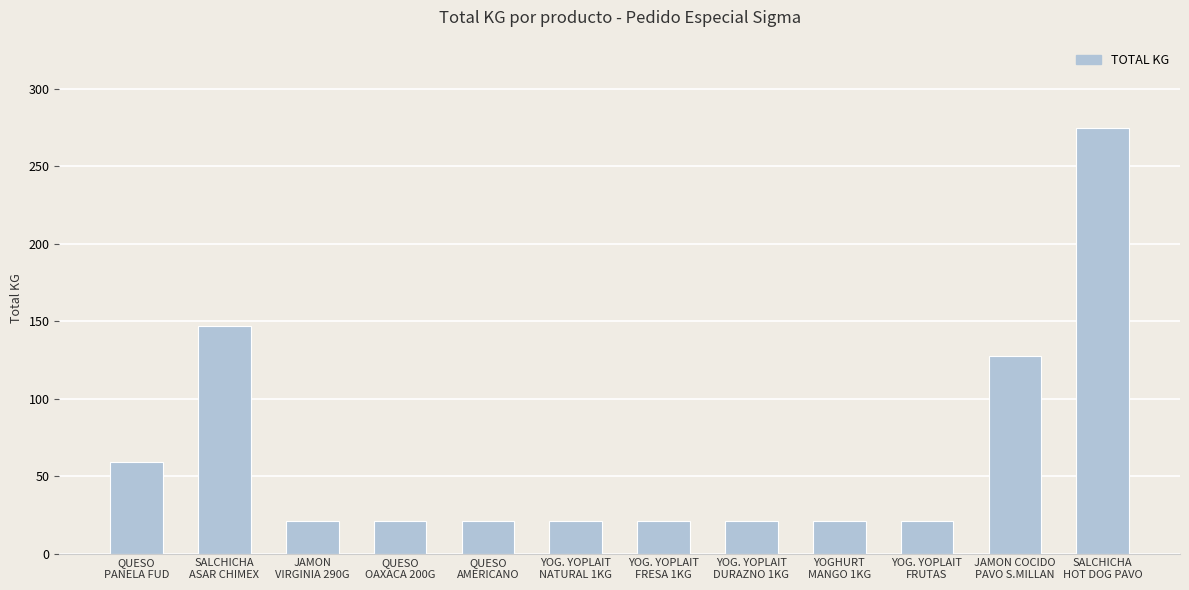

What is the difference between the maximum and minimum values?

254.0